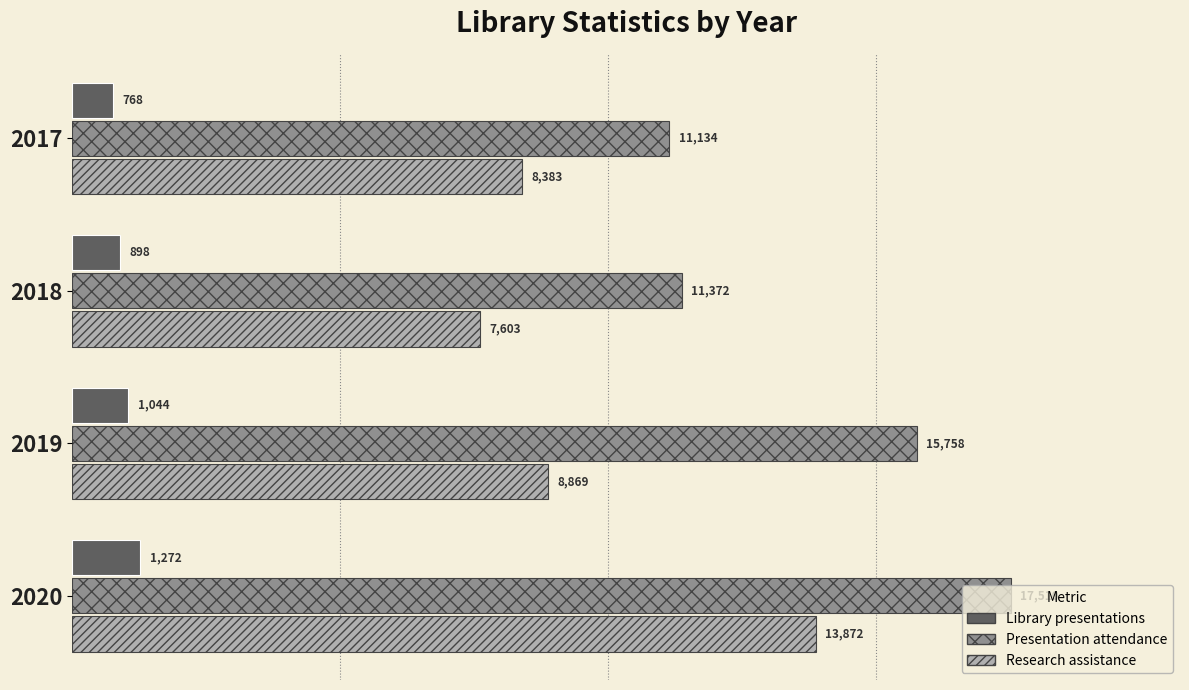

What is the average value of the Research assistance series?

9682